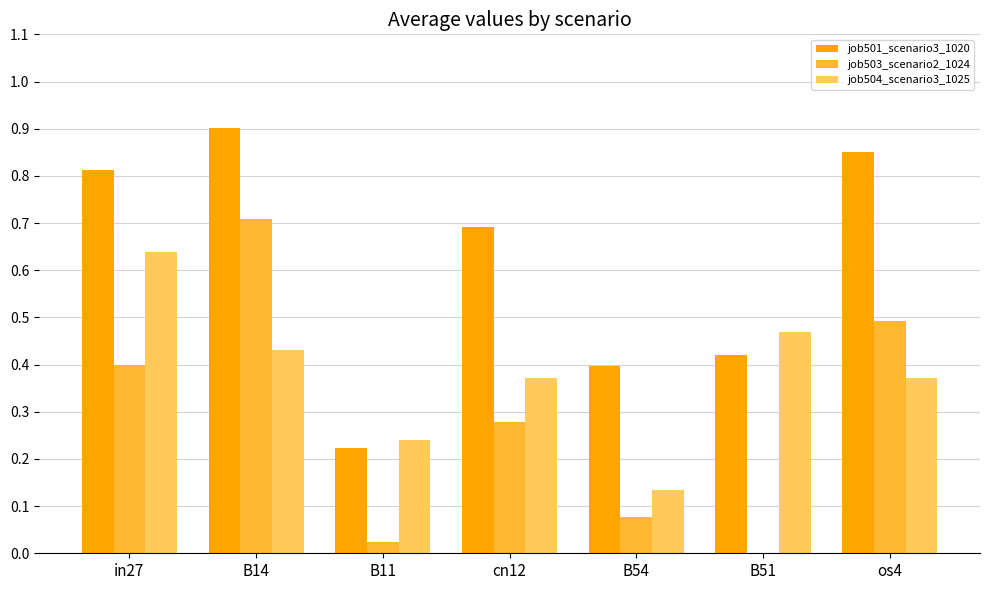

Which series has the largest total across all categories?

job501_scenario3_1020